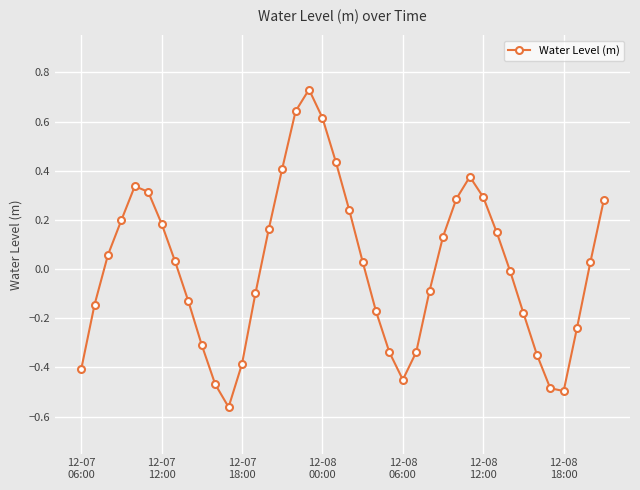

How many points are higher than both their immediate neighbors (excluding endpoints)?

3